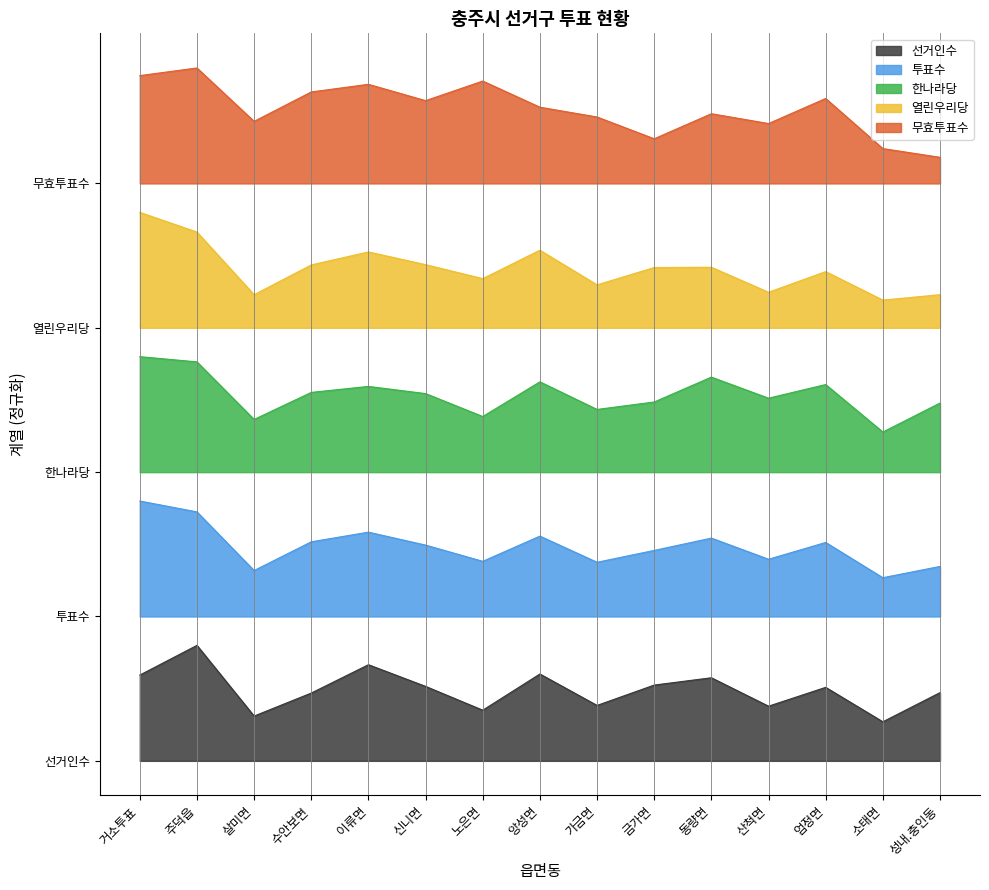

Rank the categories by 한나라당 value from lowest to highest.

소태면, 살미면, 노은면, 가금면, 성내.충인동, 금가면, 산척면, 신니면, 수안보면, 이류면, 엄정면, 앙성면, 동량면, 주덕읍, 거소투표